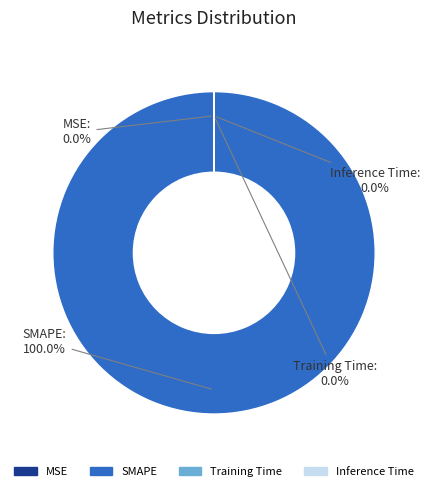

Which slice is the largest?

SMAPE